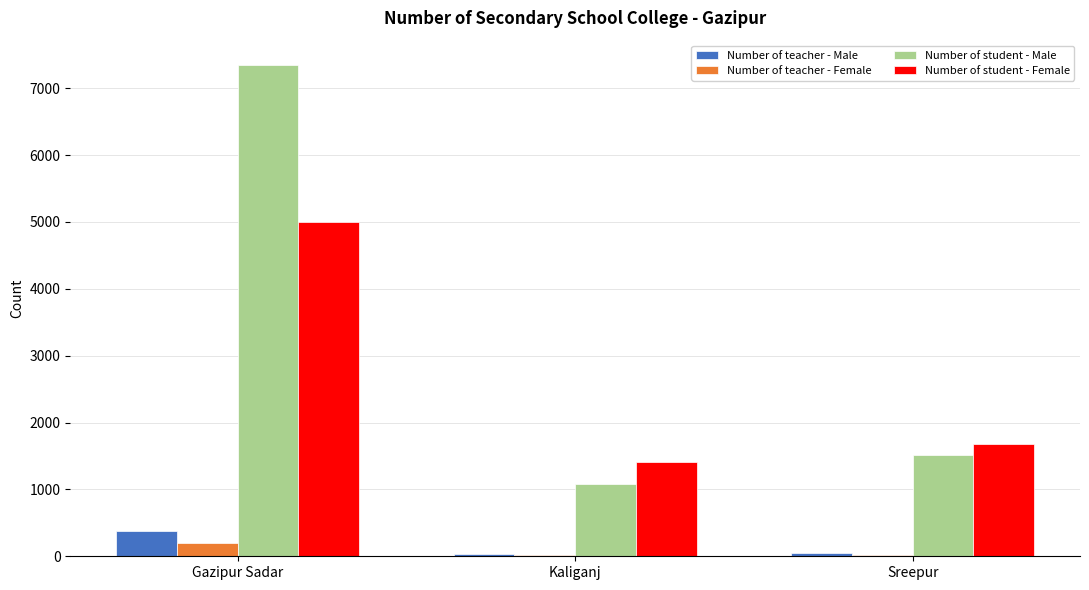

What is the greatest value displayed?

7343